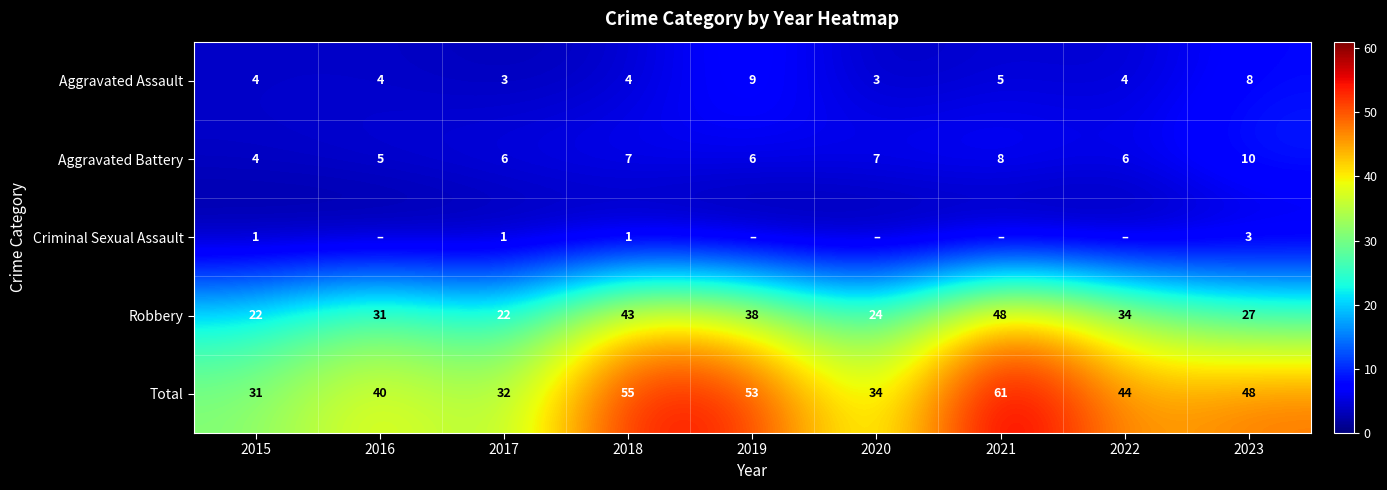

At how many categories does at least one series exceed 45?

4